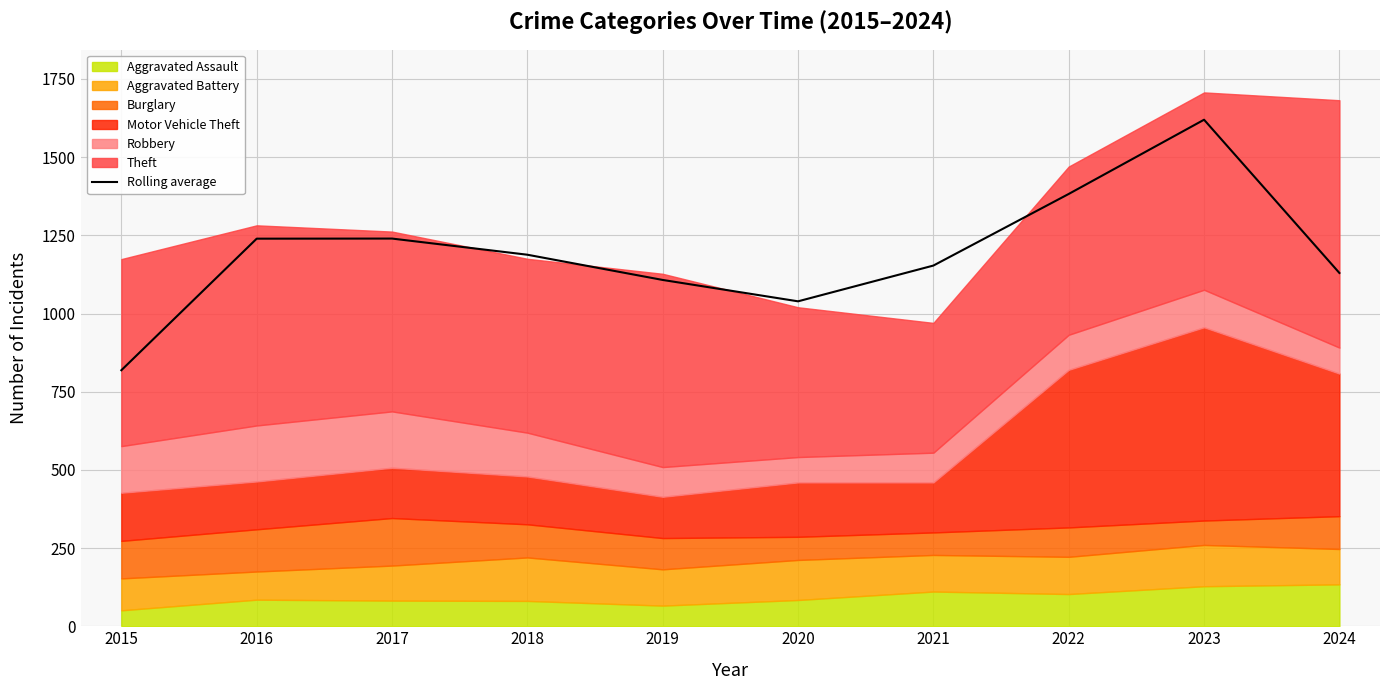

Reading right to left, what are all the values shown in this chart?

2024=1129.7	2023=1619.7	2022=1382.3	2021=1153.3	2020=1039.0	2019=1107.3	2018=1188.0	2017=1239.7	2016=1239.3	2015=818.7